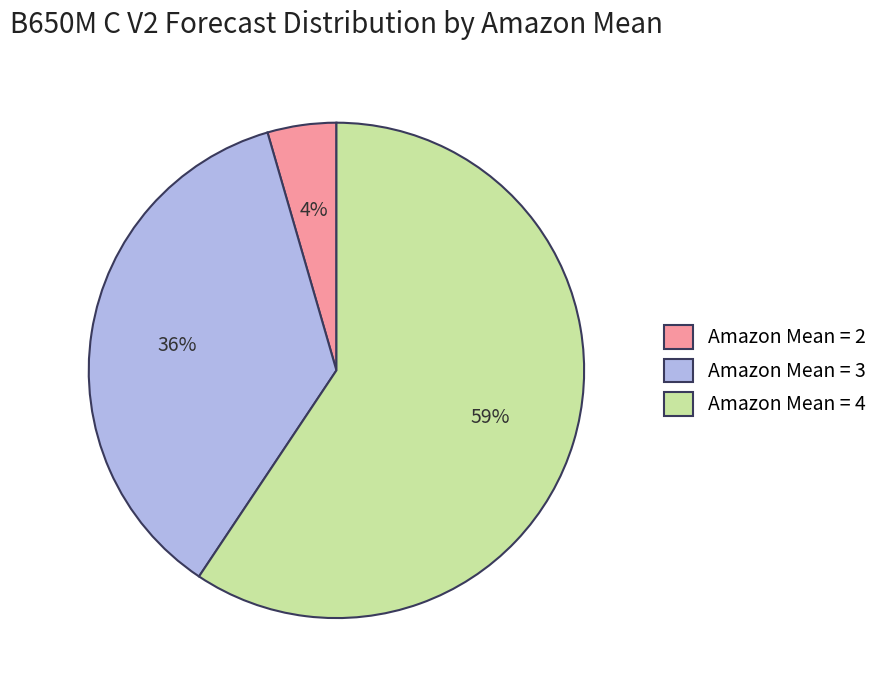

To the nearest percent, what portion does Amazon Mean = 2 represent?

4%